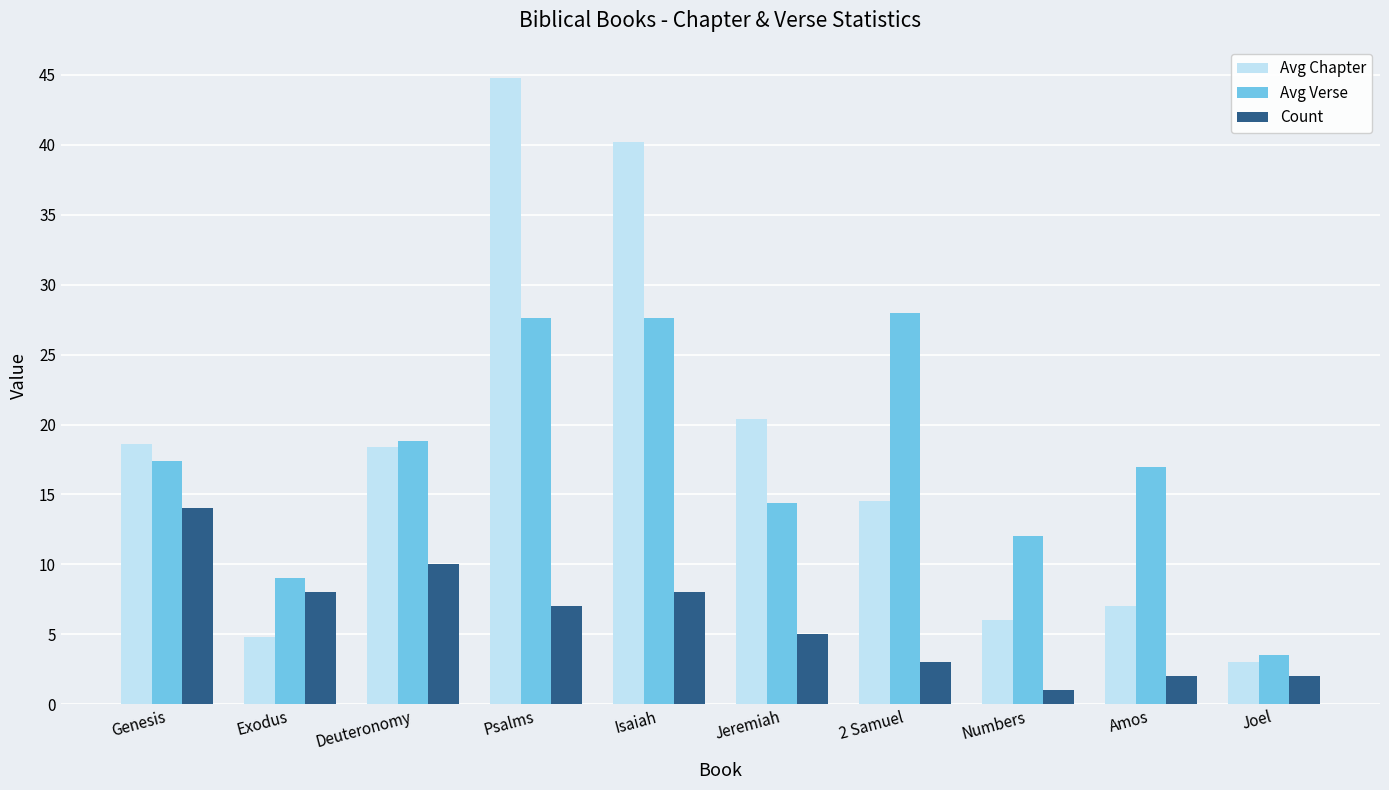

Between 2 Samuel and Amos, which series saw the biggest shift?

Avg Verse